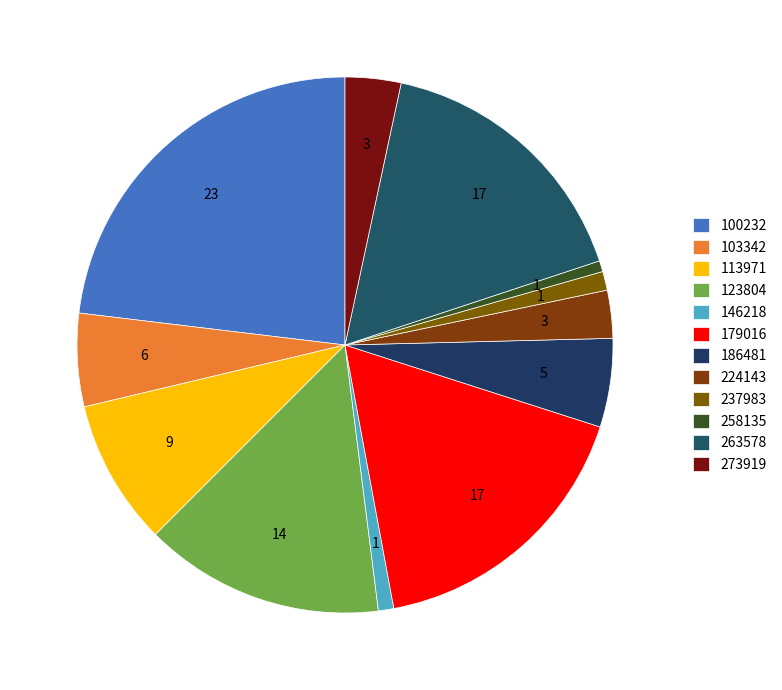

How many segments does this pie chart have?

12